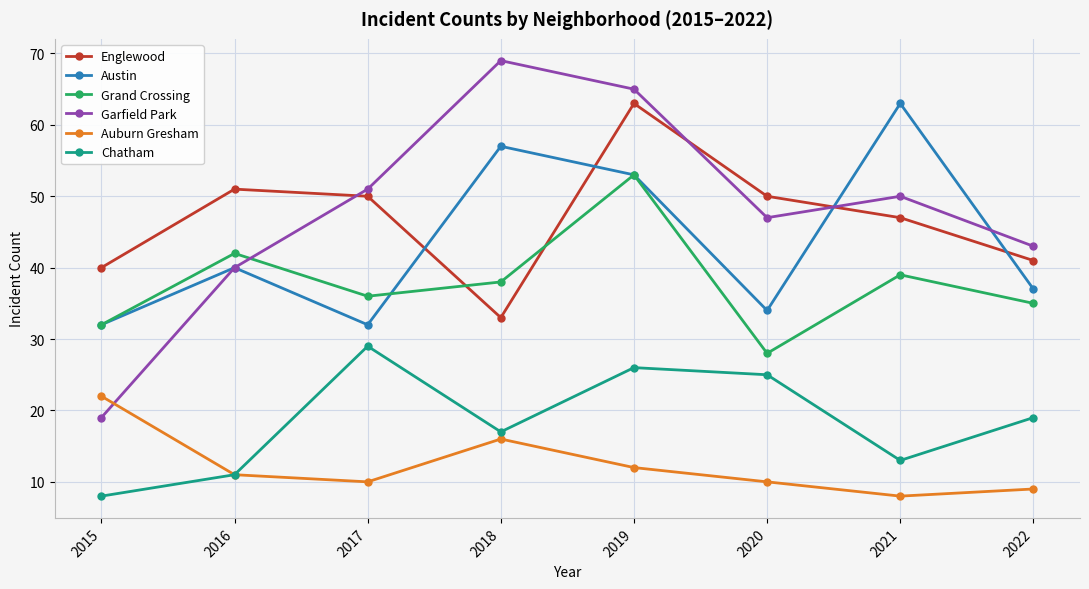

What is the lowest value of the Chatham series?

8